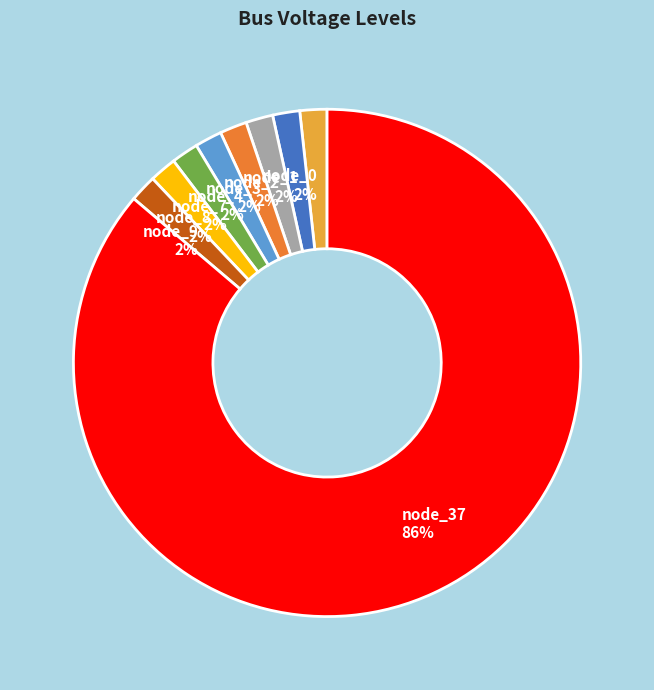

Do node_7 2% and node_0 2% together represent more than half of the pie?

No